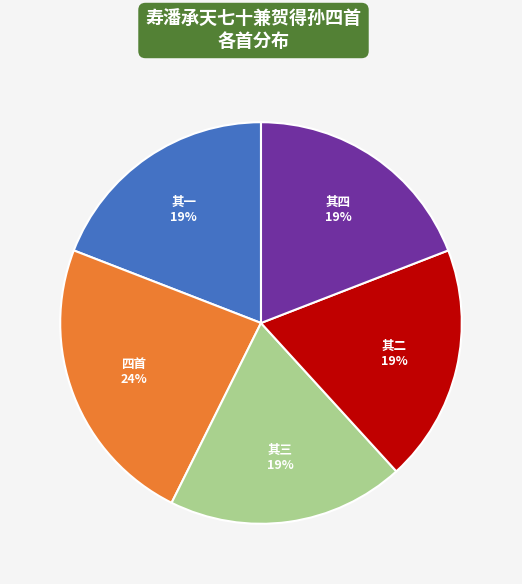

How many slices are in this pie chart?

5